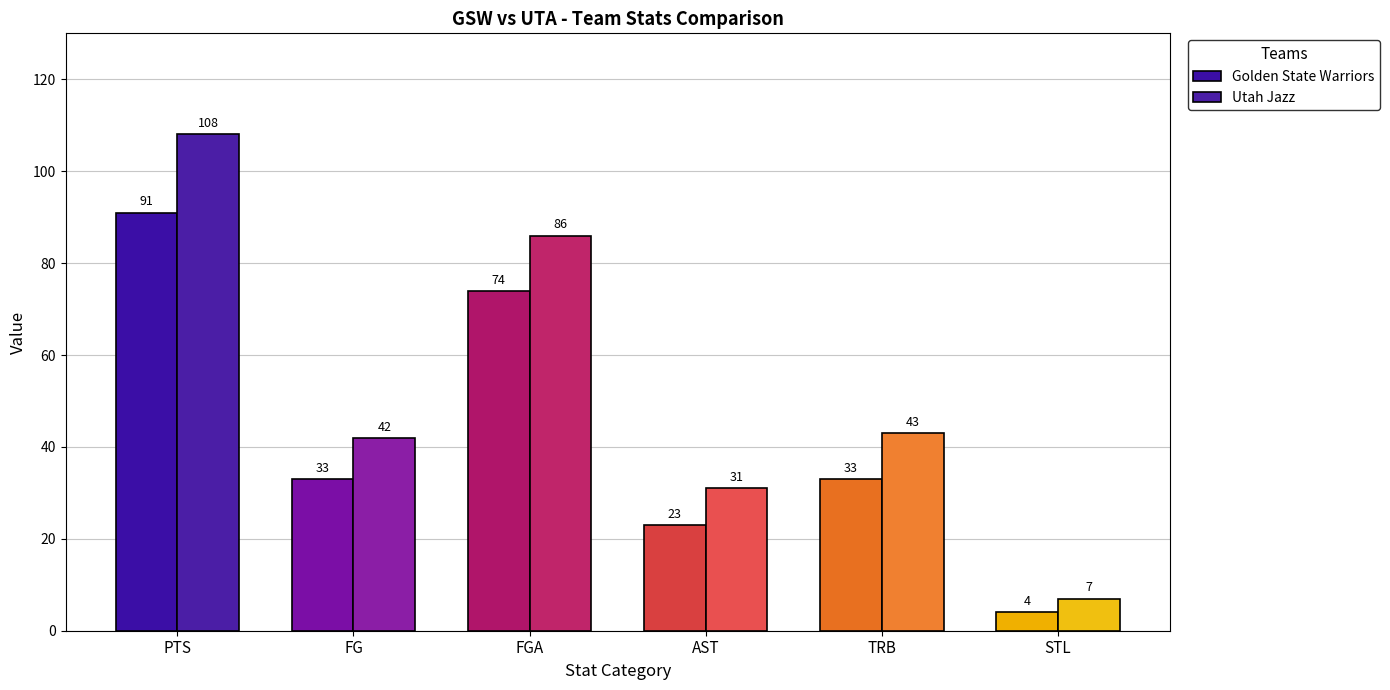

What is the average value of the Utah Jazz series?

53